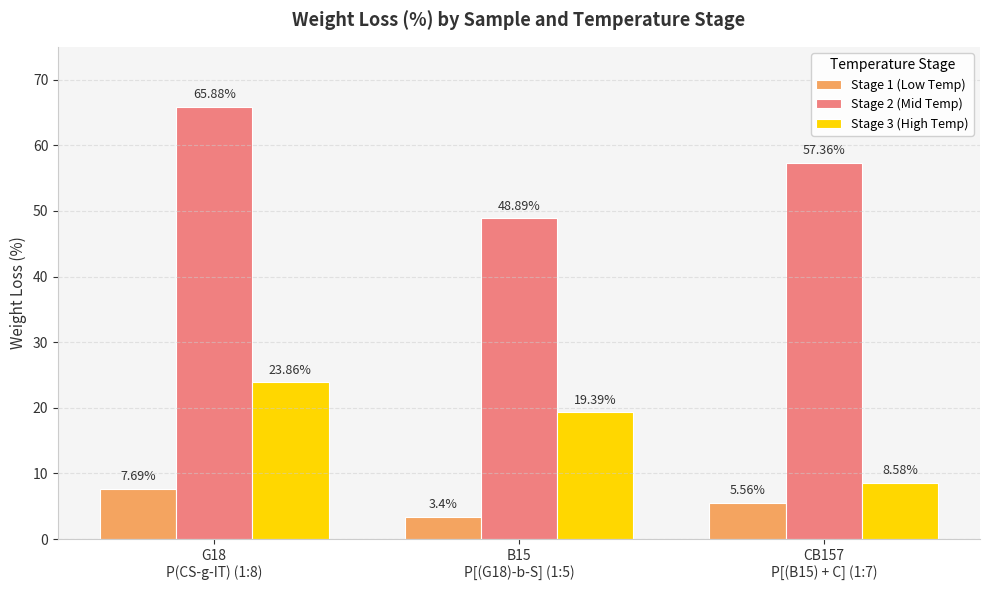

How many groups of bars are there?

3